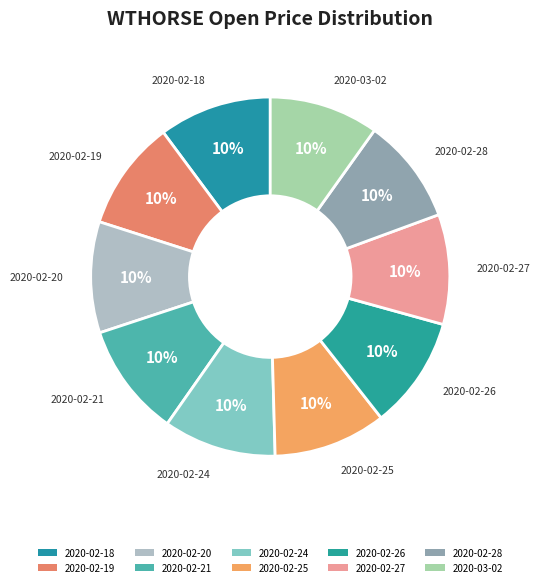

How many segments does this pie chart have?

10